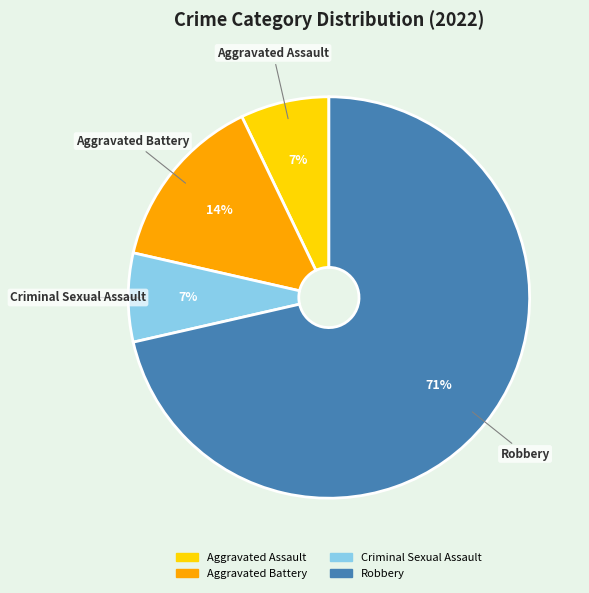

Which slice represents more than half of the pie?

Robbery